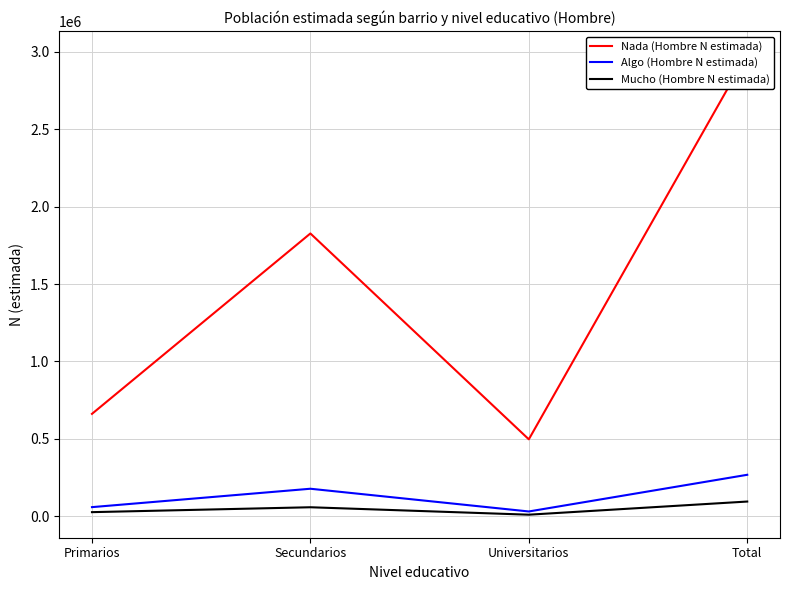

What position from the left is Universitarios?

3